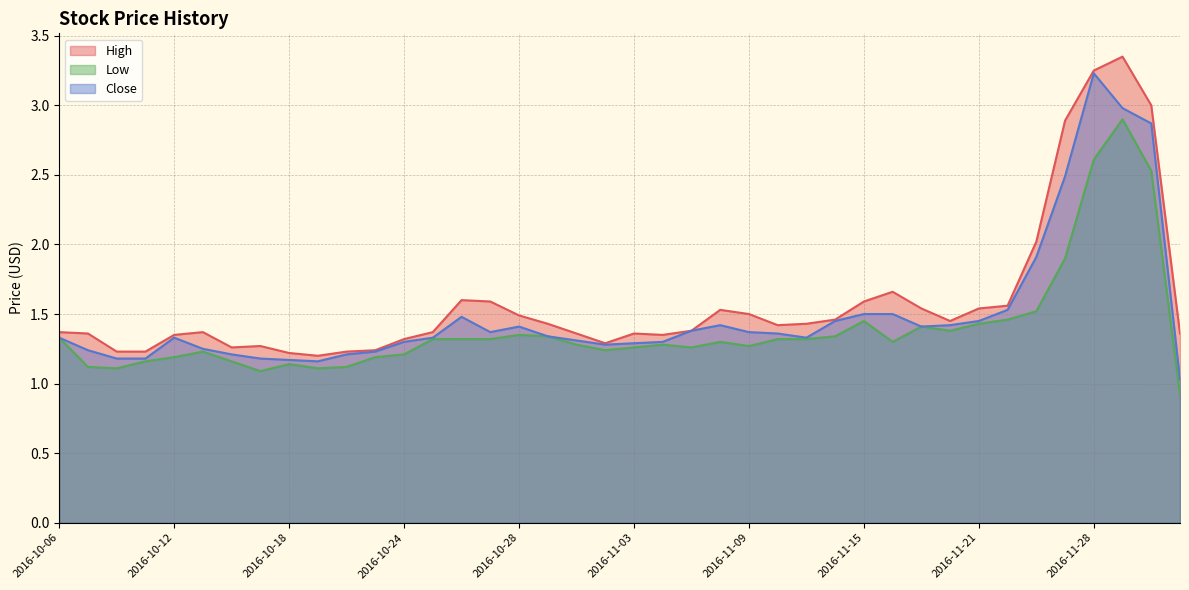

Rank the categories by Low value from highest to lowest.

2016-11-29, 2016-11-28, 2016-11-30, 2016-11-25, 2016-11-23, 2016-11-22, 2016-11-15, 2016-11-21, 2016-11-17, 2016-11-18, 2016-10-28, 2016-10-31, 2016-11-14, 2016-10-06, 2016-10-25, 2016-10-26, 2016-10-27, 2016-11-10, 2016-11-11, 2016-11-08, 2016-11-16, 2016-11-01, 2016-11-04, 2016-11-09, 2016-11-03, 2016-11-07, 2016-11-02, 2016-10-13, 2016-10-24, 2016-10-12, 2016-10-21, 2016-10-11, 2016-10-14, 2016-10-18, 2016-10-07, 2016-10-20, 2016-10-10, 2016-10-19, 2016-10-17, 2016-12-01